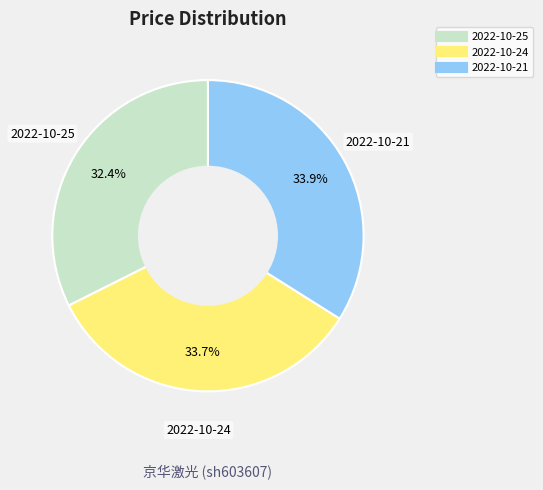

Between 2022-10-21 and 2022-10-25, which is larger?

2022-10-21